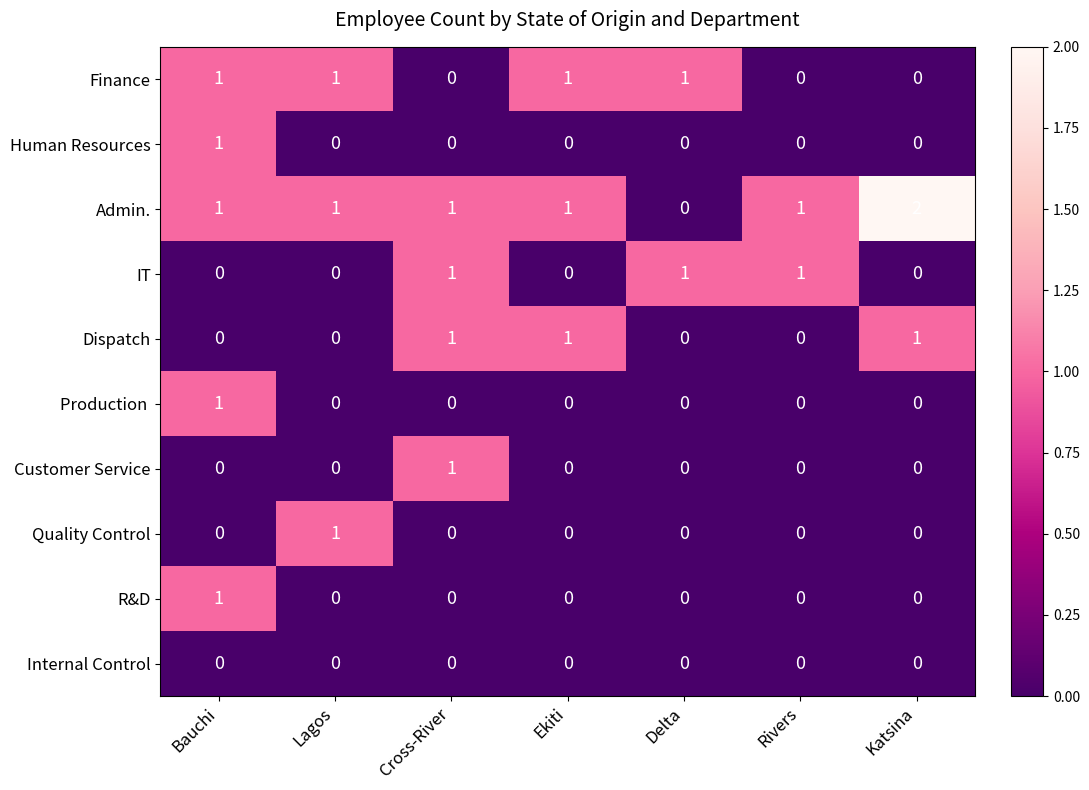

The Human Resources series shows 0 at Delta. True or false?

True